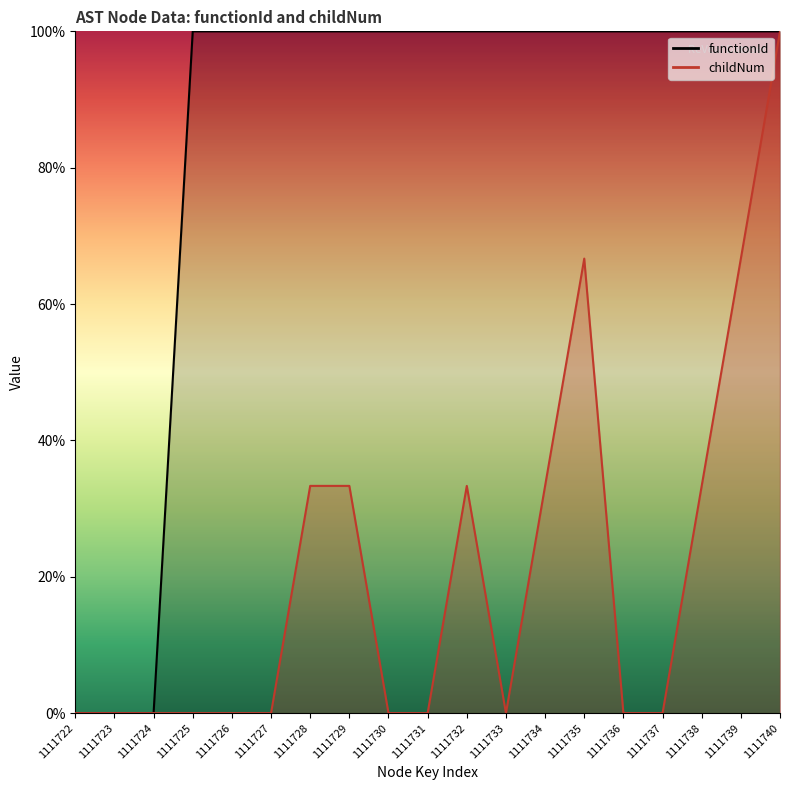

What is the total value across all series at 1111731?

1.0